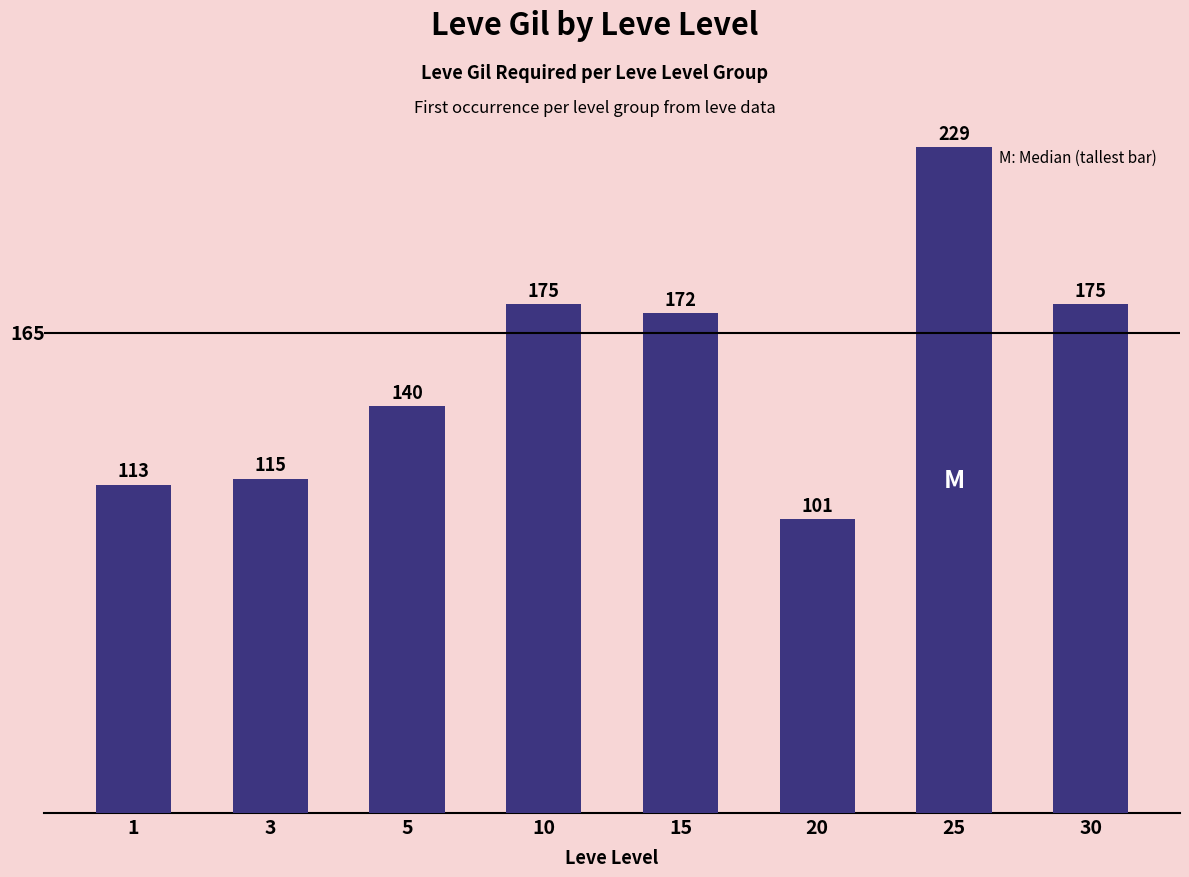

What is the greatest value displayed?

229